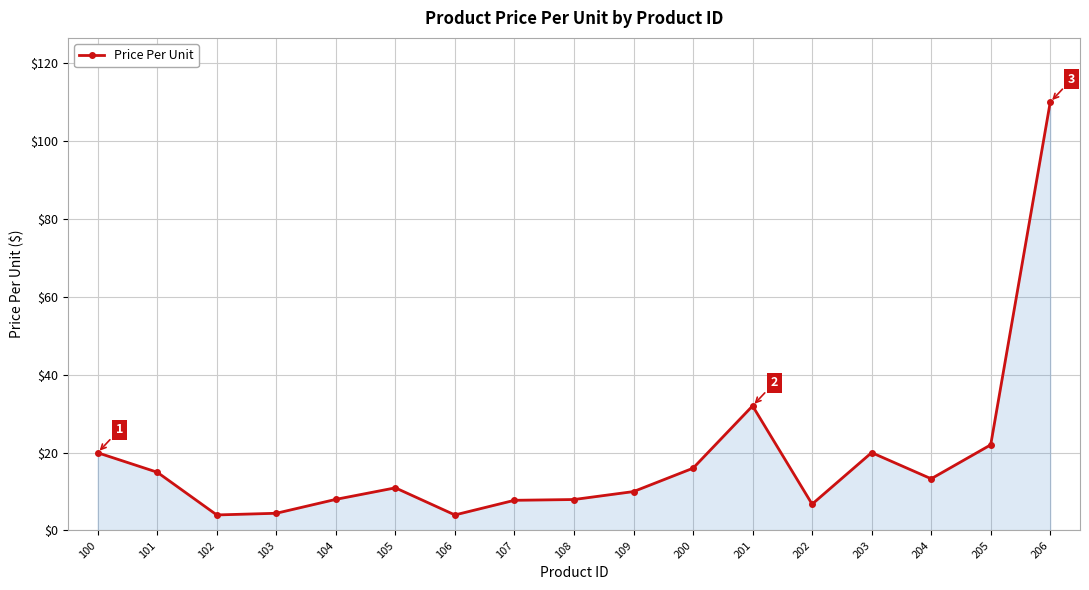

Read the value at 200.

16.0